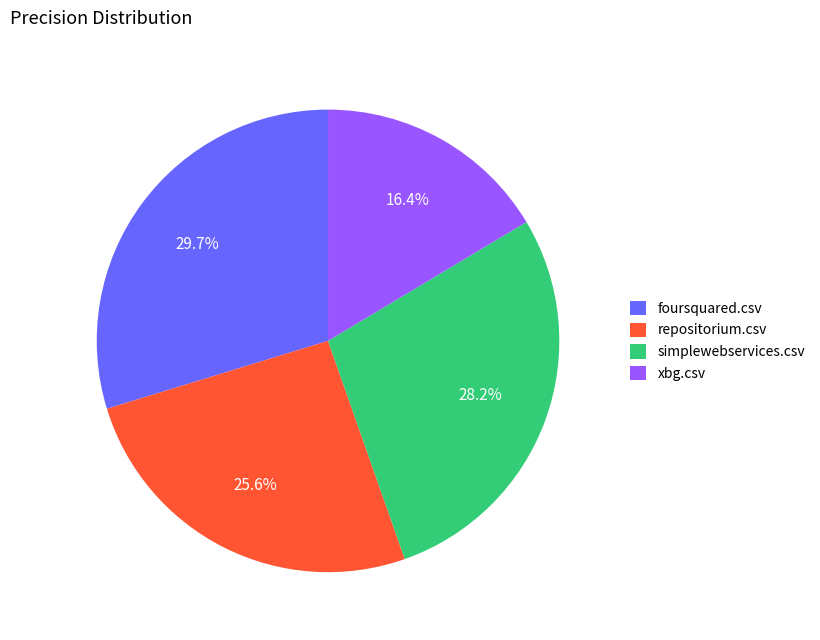

Which slice is the largest?

foursquared.csv